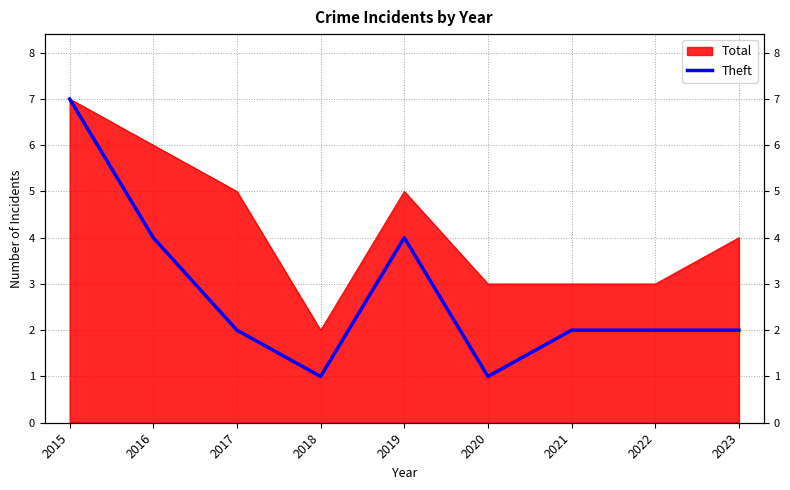

Is it true that the value at 2021 is 1?

False